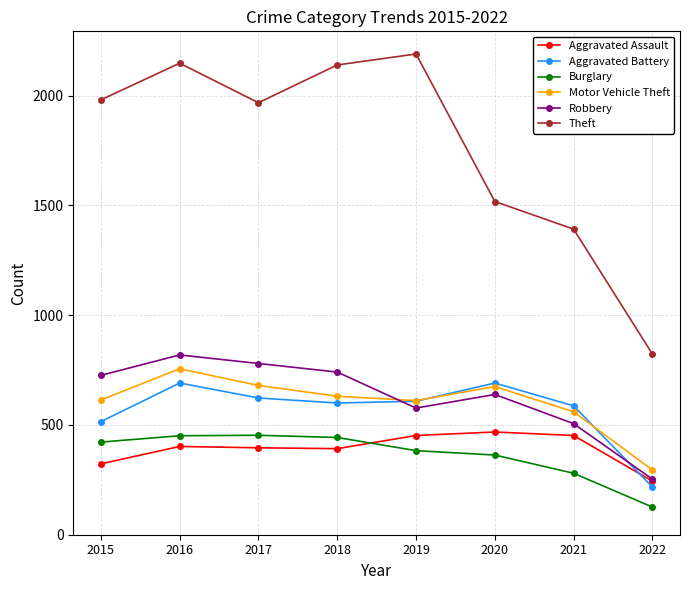

How many data points does each series have?

8